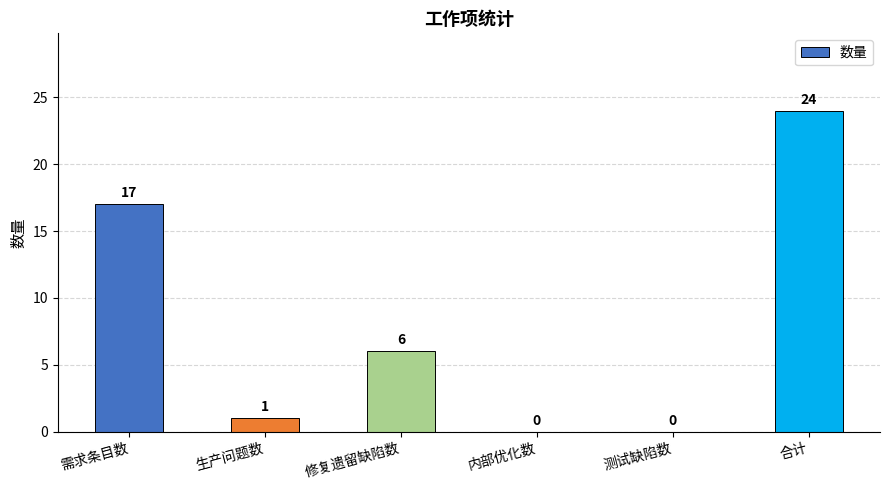

At which label is the value closest to 12?

需求条目数